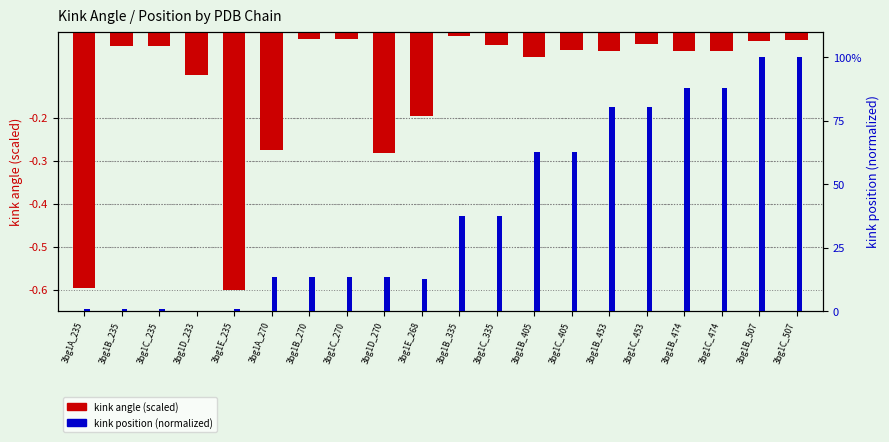

What is the sum of all kink position (normalized) values?

806.2